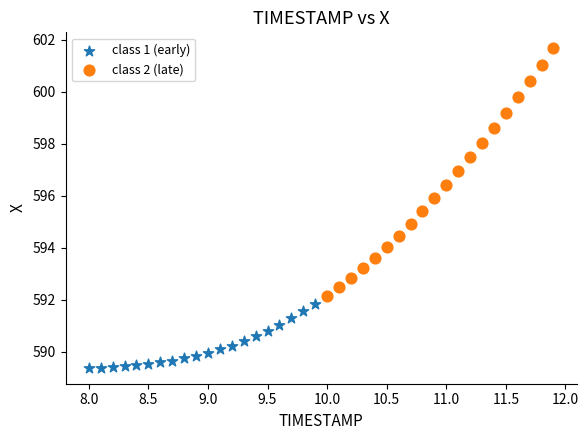

Which series reaches the minimum Y coordinate?

class 1 (early)